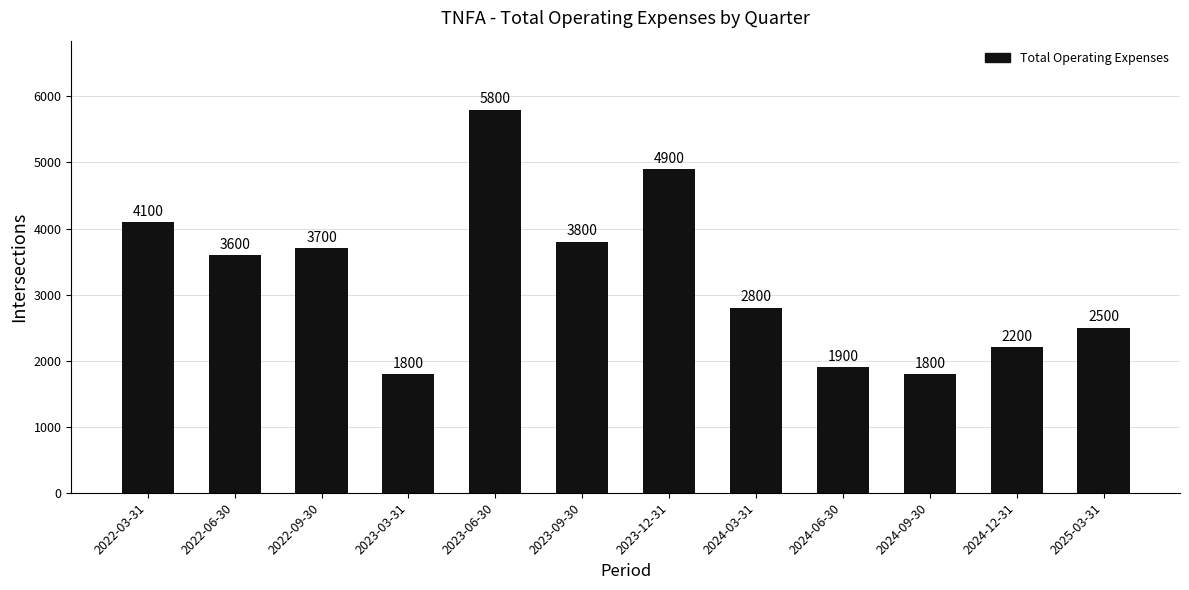

Is it true that the value at 2022-06-30 is 1146?

False